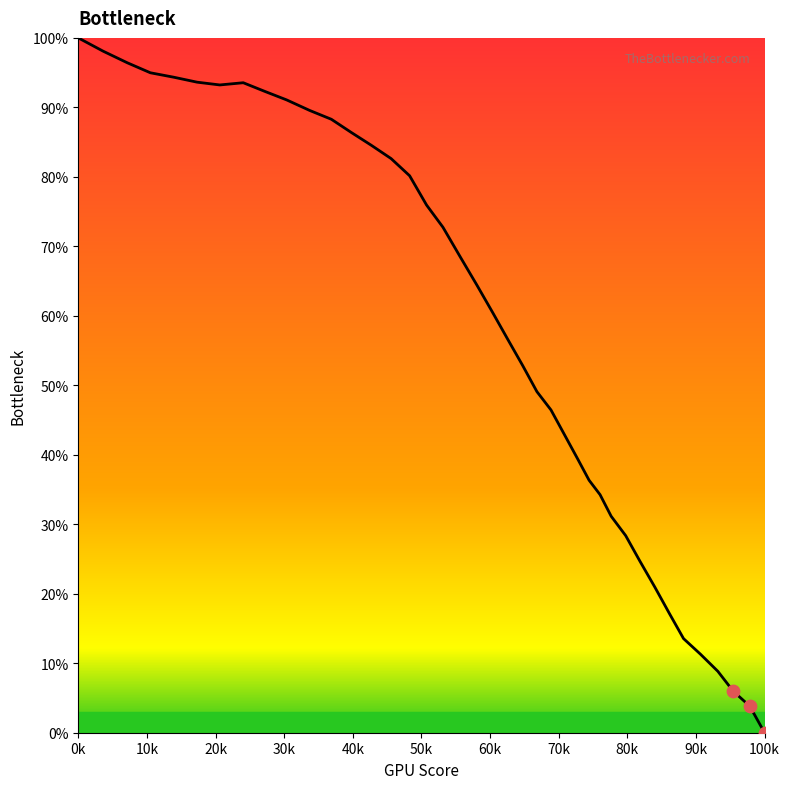

What is the greatest value displayed?

100.0